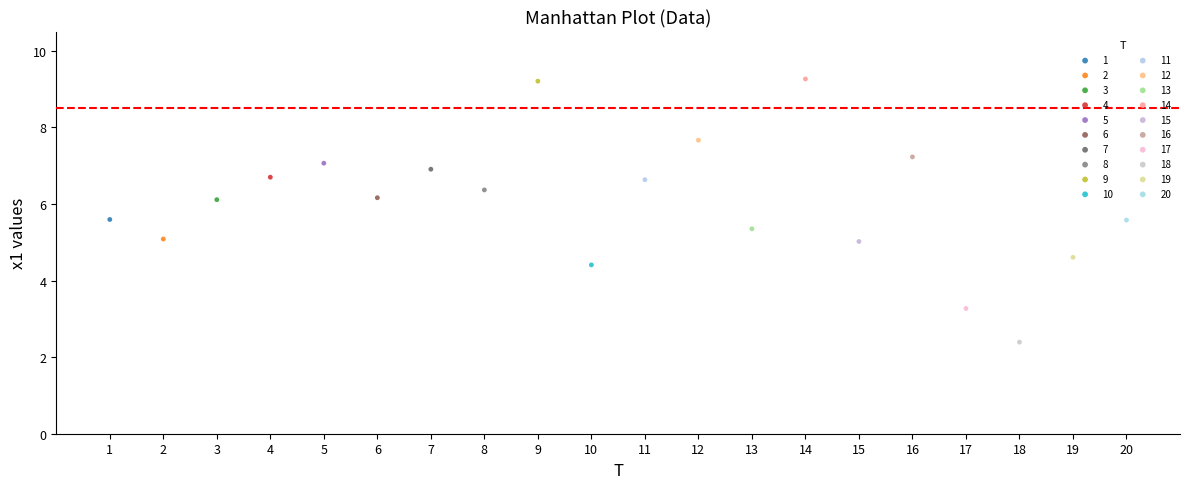

What are all the series names shown in the legend?

1, 2, 3, 4, 5, 6, 7, 8, 9, 10, 11, 12, 13, 14, 15, 16, 17, 18, 19, 20